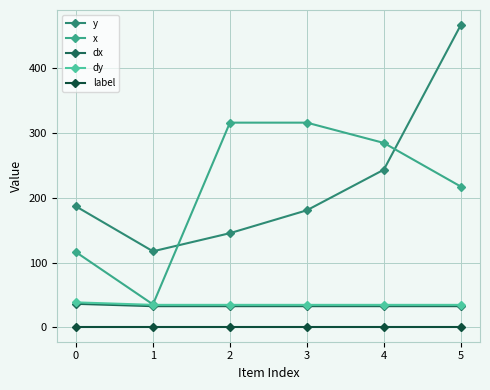

Between 0 and 3, which series saw the biggest shift?

x